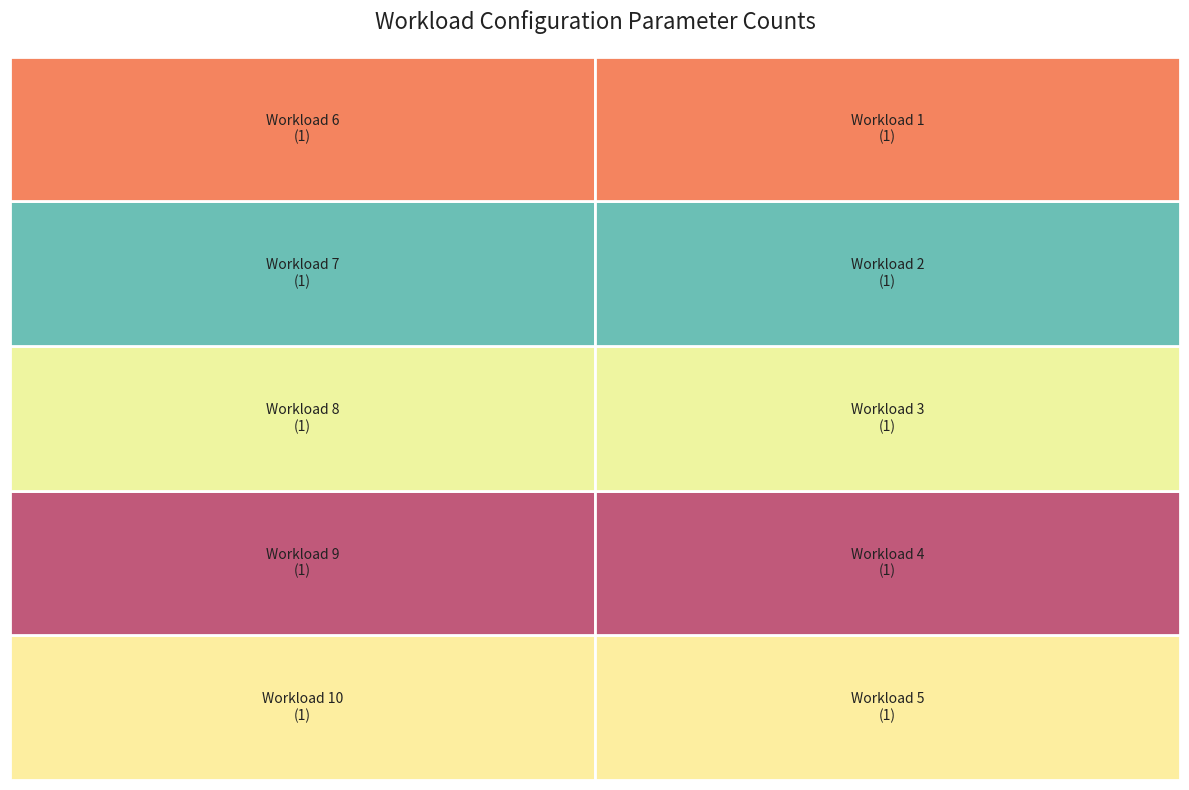

The spark.shuffle.io.preferDirectBufs slice represents 8% of the pie. True or false?

False